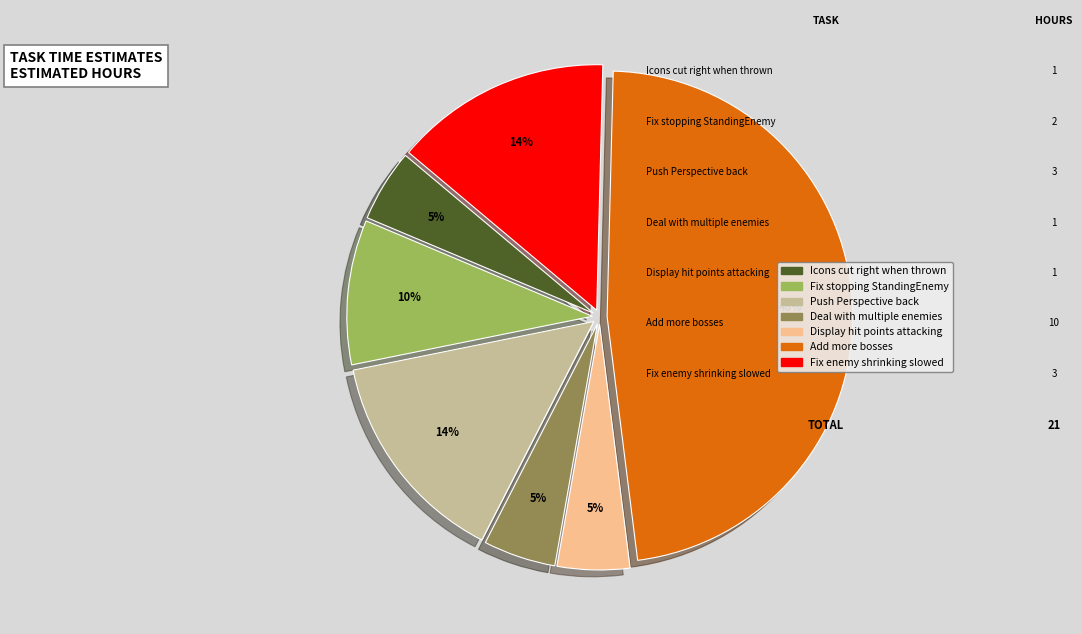

Is there any slice that represents more than half of the pie?

No